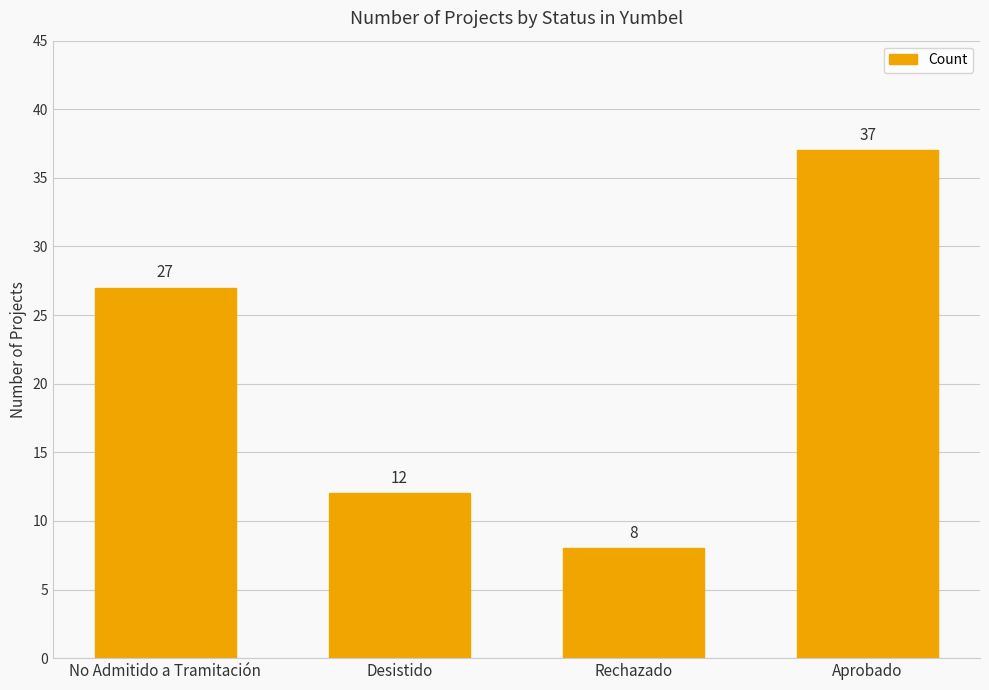

What is the change in value from No Admitido a Tramitación to Aprobado?

+10